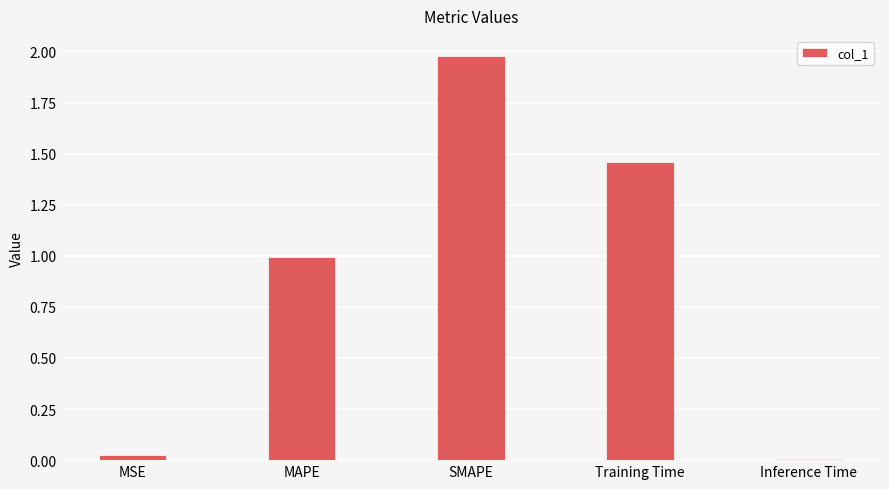

What is the change in value from MSE to MAPE?

+1.0